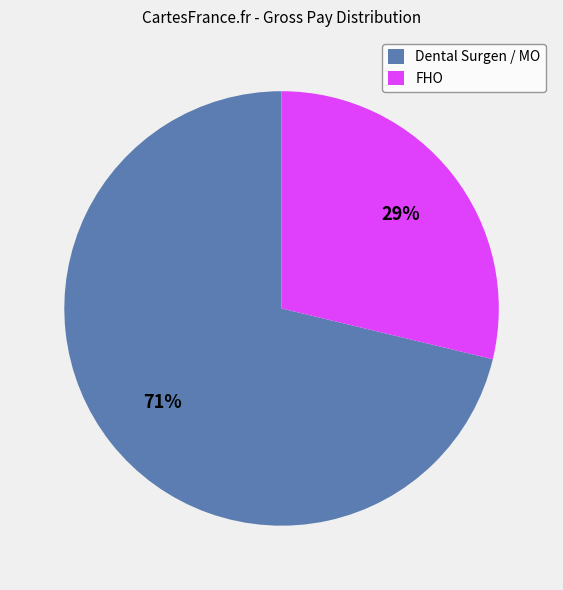

Which has a higher value, FHO or Dental Surgen / MO?

Dental Surgen / MO